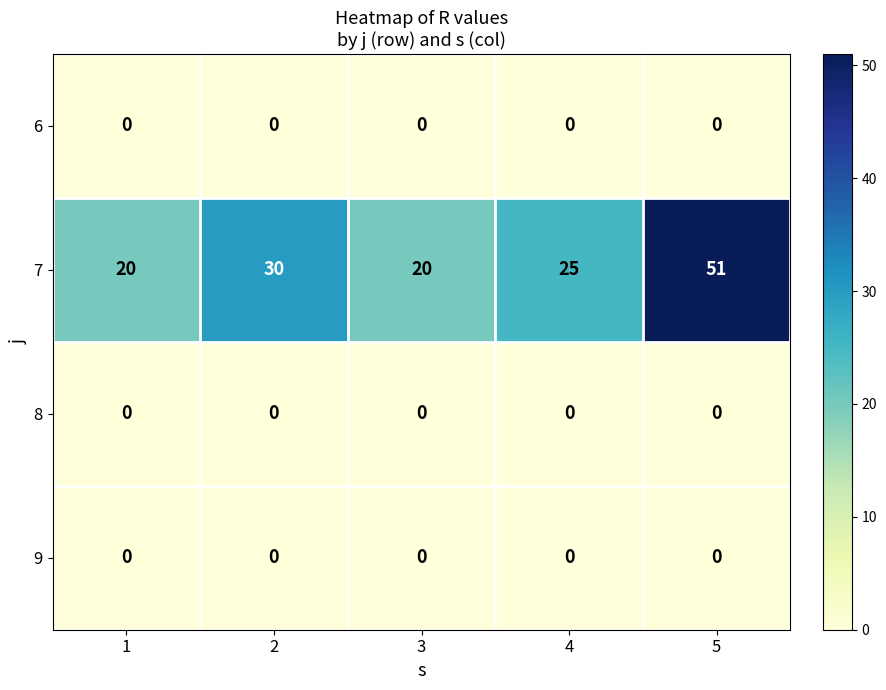

The value of 6 at 2 is 0. True or false?

True